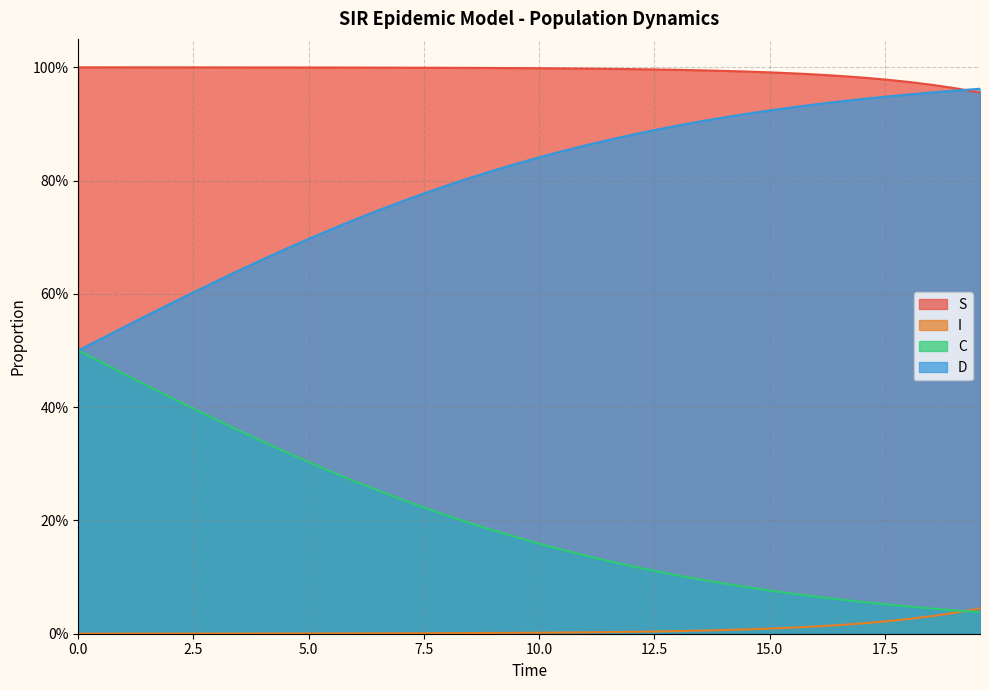

The S series shows 1.0 at 15.0. True or false?

True